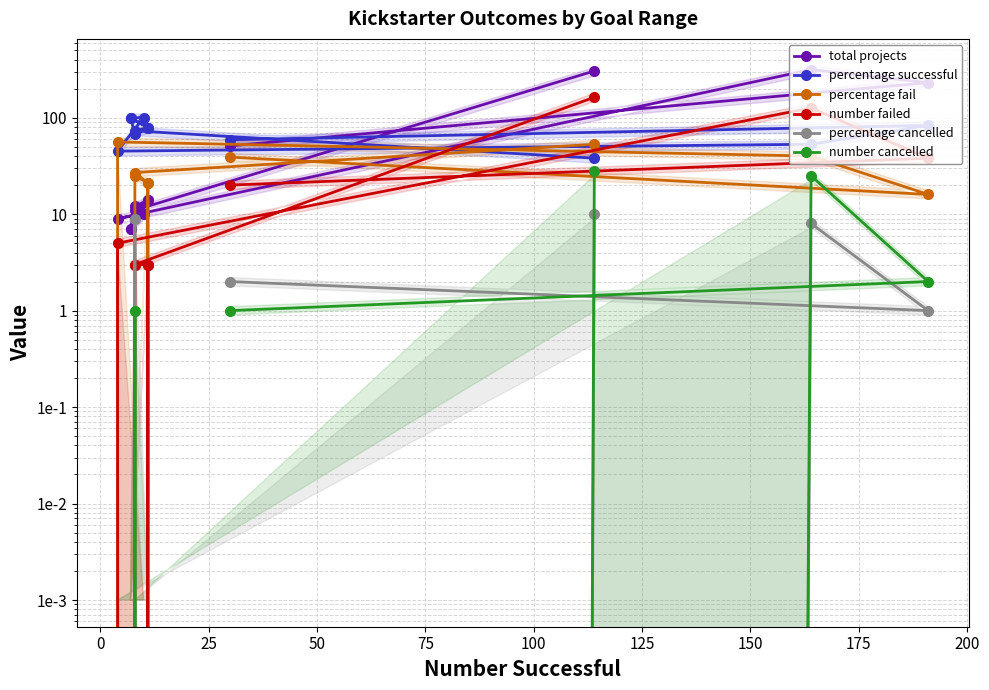

What is the spread (max minus min) of values at 125?

79